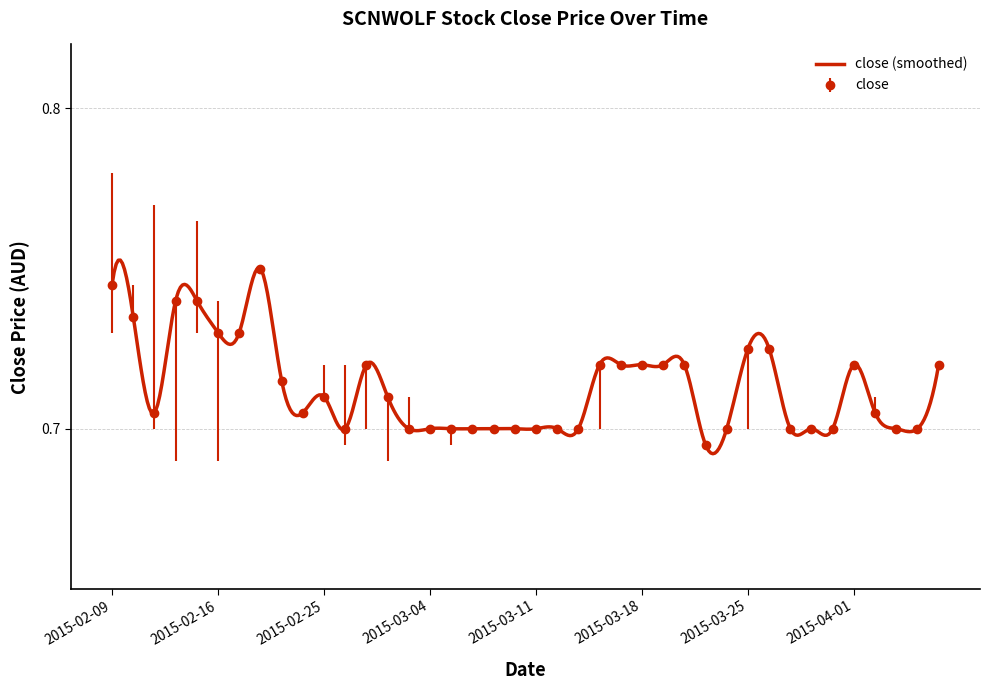

At which category does the data reach its first local valley?

2015-02-11